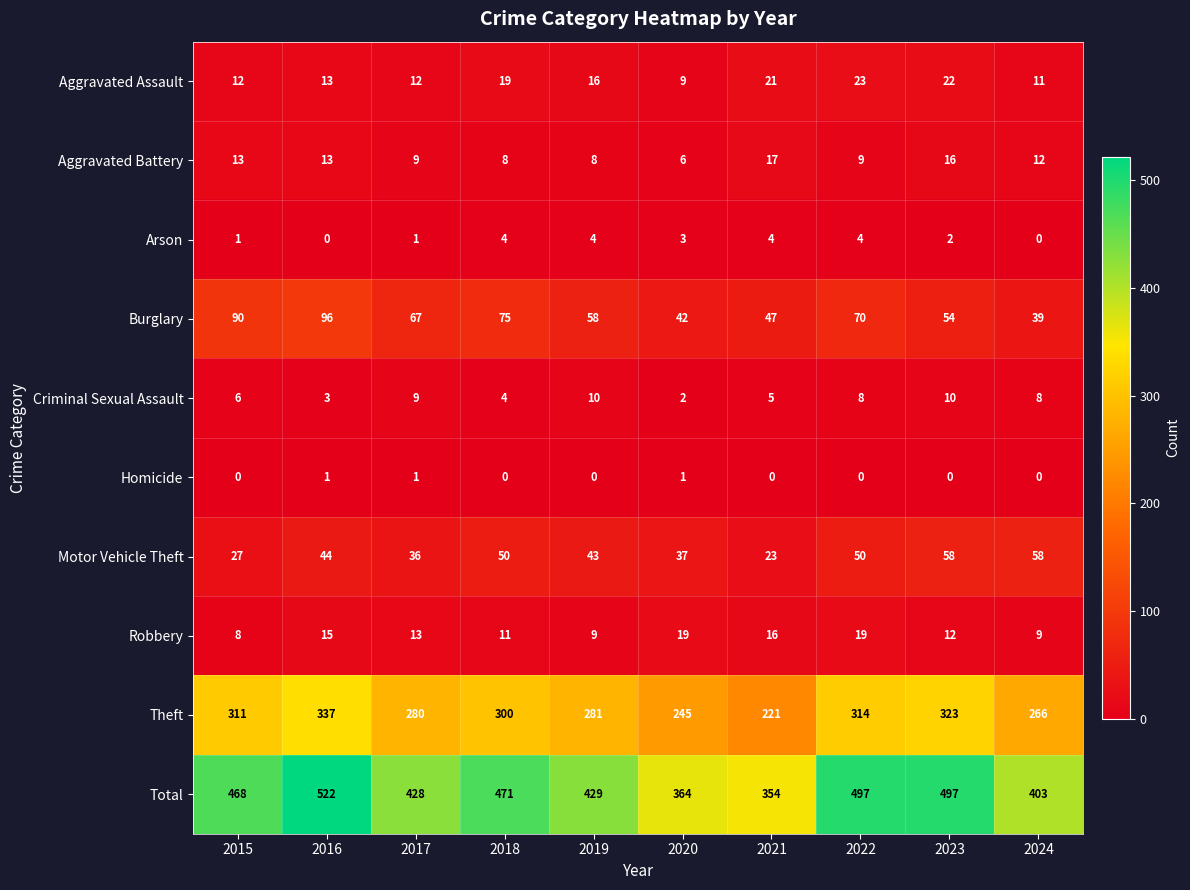

The value of Motor Vehicle Theft at 2016 is 44. True or false?

True